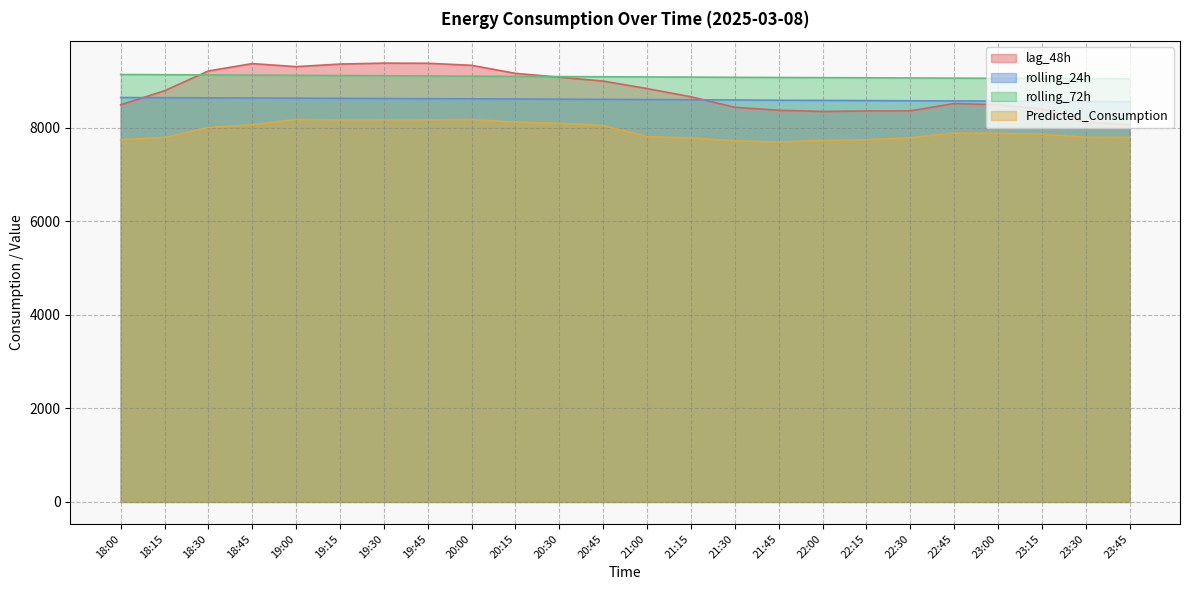

What is the label of the 3rd point from the left?

18:30